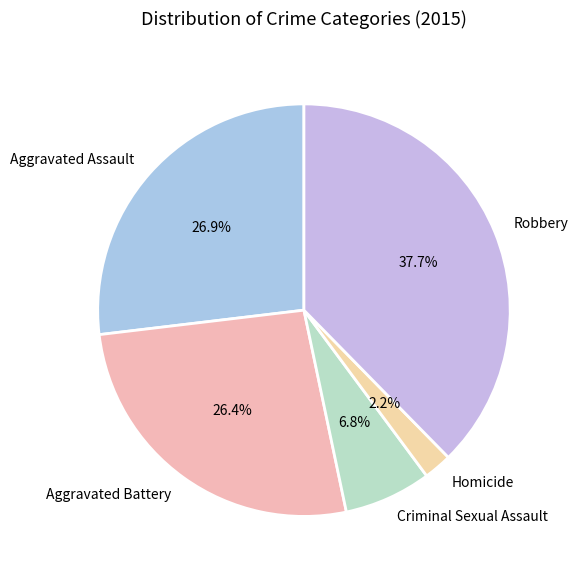

Count the number of slices in the pie.

5